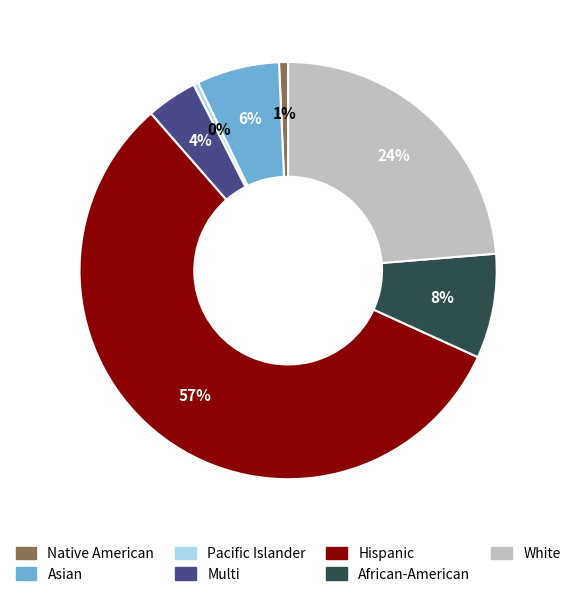

Which slice is the largest?

Hispanic